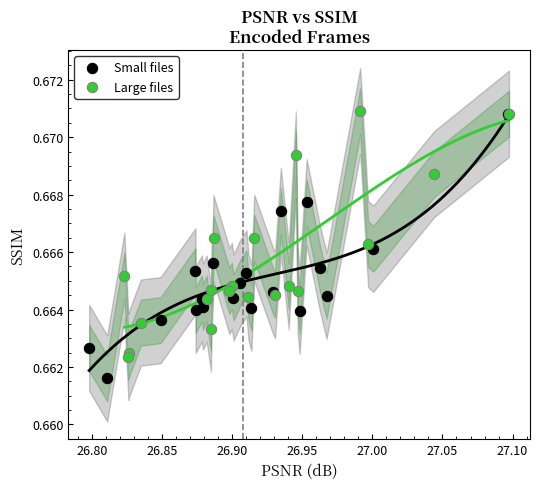

Which series reaches the maximum Y coordinate?

Large files